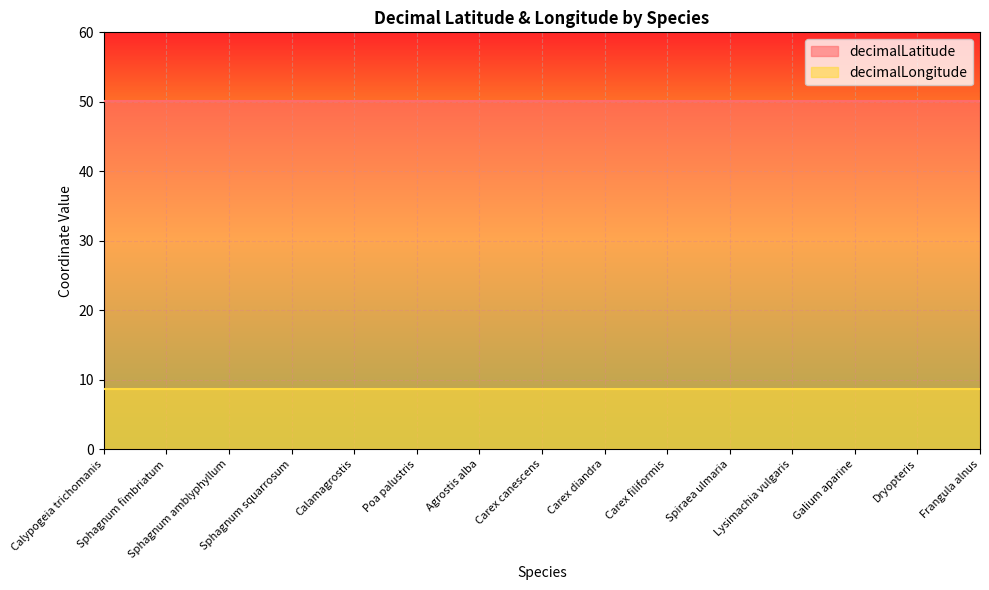

Reading left to right, extract all data points from this chart.

decimalLatitude: Calypogeia trichomanis=50.1	Sphagnum fimbriatum=50.1	Sphagnum amblyphyllum=50.1	Sphagnum squarrosum=50.1	Calamagrostis=50.1	Poa palustris=50.1	Agrostis alba=50.1	Carex canescens=50.1	Carex diandra=50.1	Carex filiformis=50.1	Spiraea ulmaria=50.1	Lysimachia vulgaris=50.1	Galium aparine=50.1	Dryopteris=50.1	Frangula alnus=50.1
decimalLongitude: Calypogeia trichomanis=8.7	Sphagnum fimbriatum=8.7	Sphagnum amblyphyllum=8.7	Sphagnum squarrosum=8.7	Calamagrostis=8.7	Poa palustris=8.7	Agrostis alba=8.7	Carex canescens=8.7	Carex diandra=8.7	Carex filiformis=8.7	Spiraea ulmaria=8.7	Lysimachia vulgaris=8.7	Galium aparine=8.7	Dryopteris=8.7	Frangula alnus=8.7